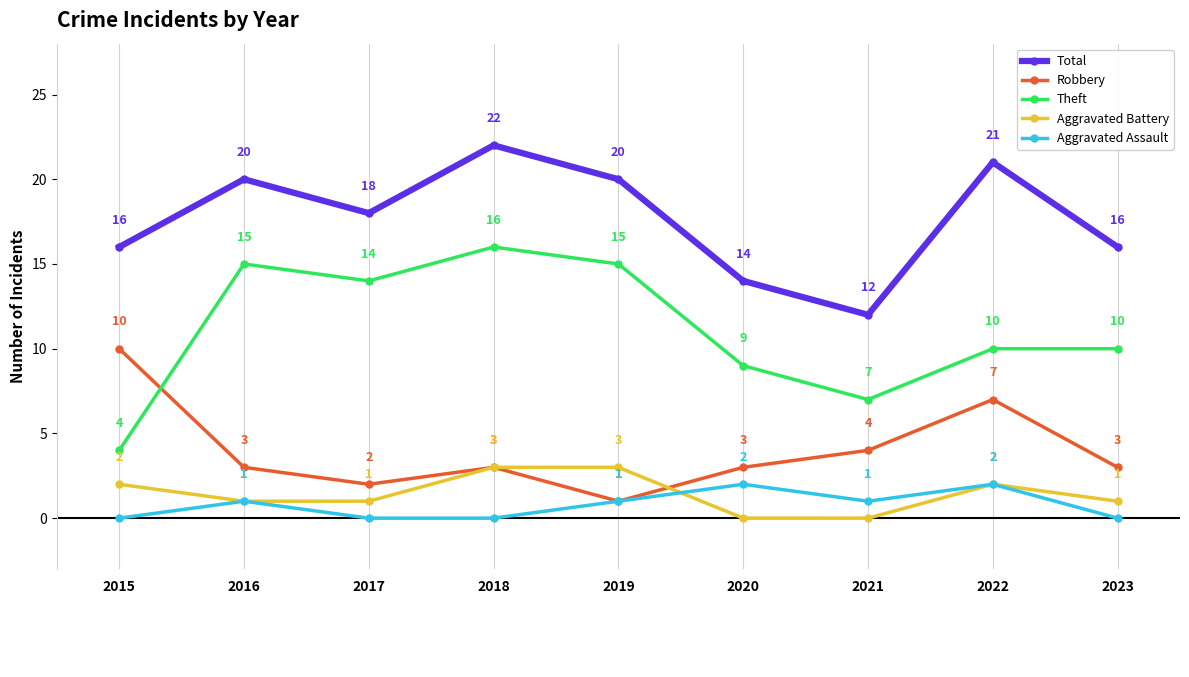

What is the difference between the Robbery values at 2017 and 2021?

2